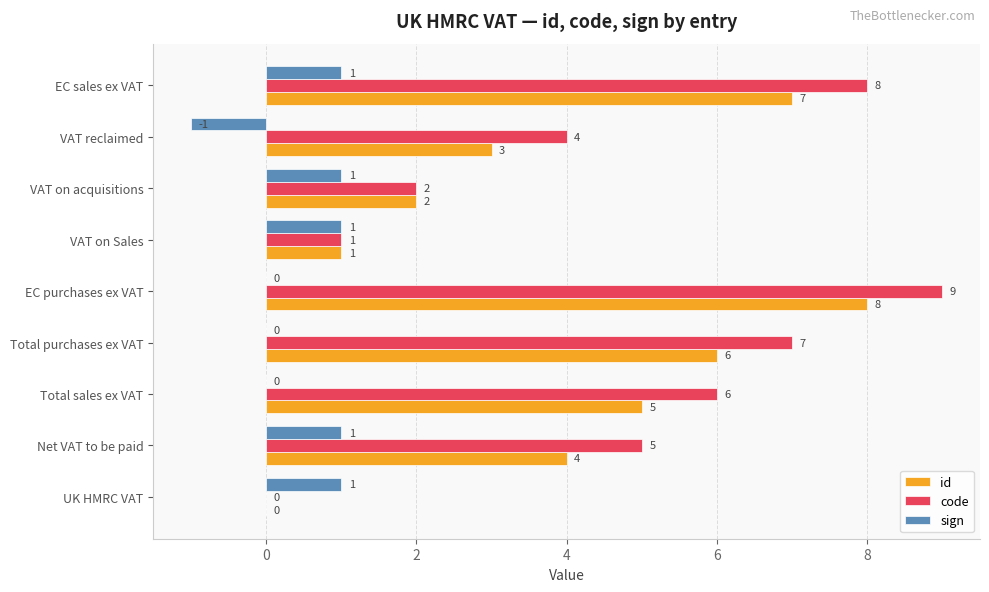

What is the greatest value displayed?

9